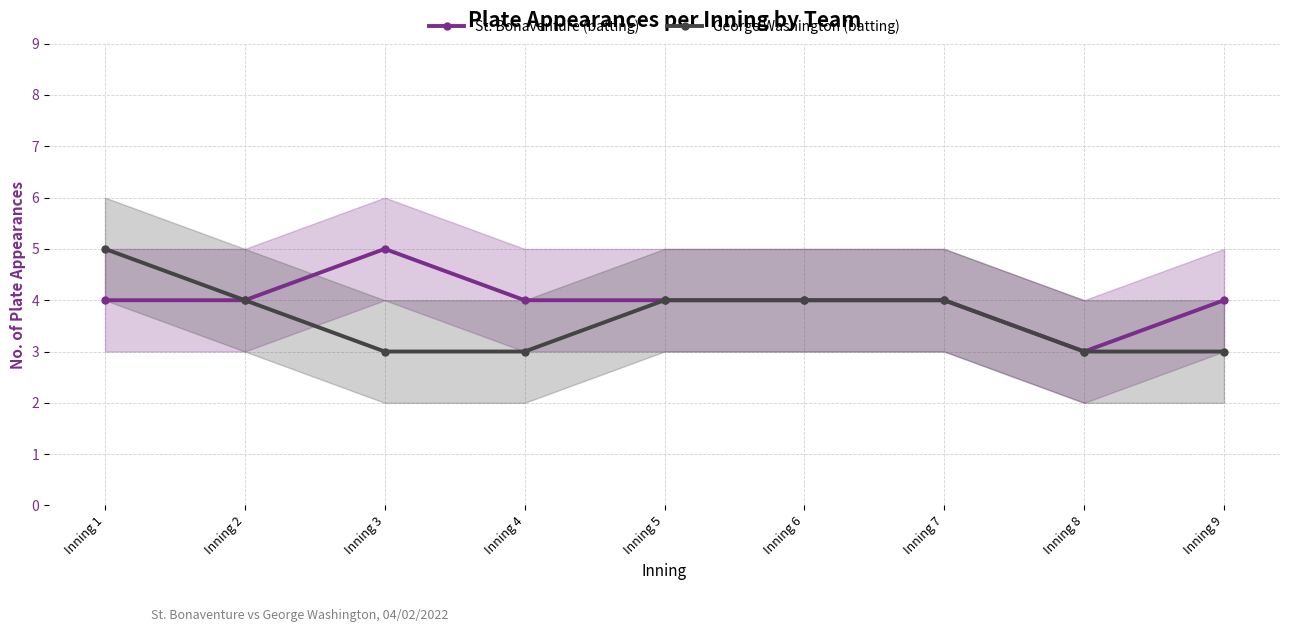

At which category is the sum across all series the highest?

Inning 1